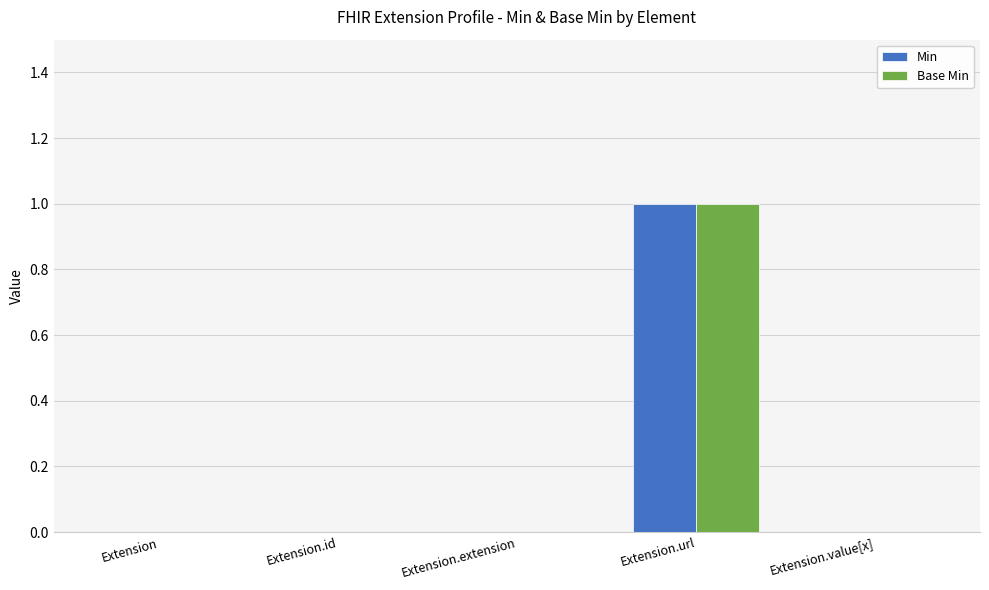

How many series are shown in this chart?

2